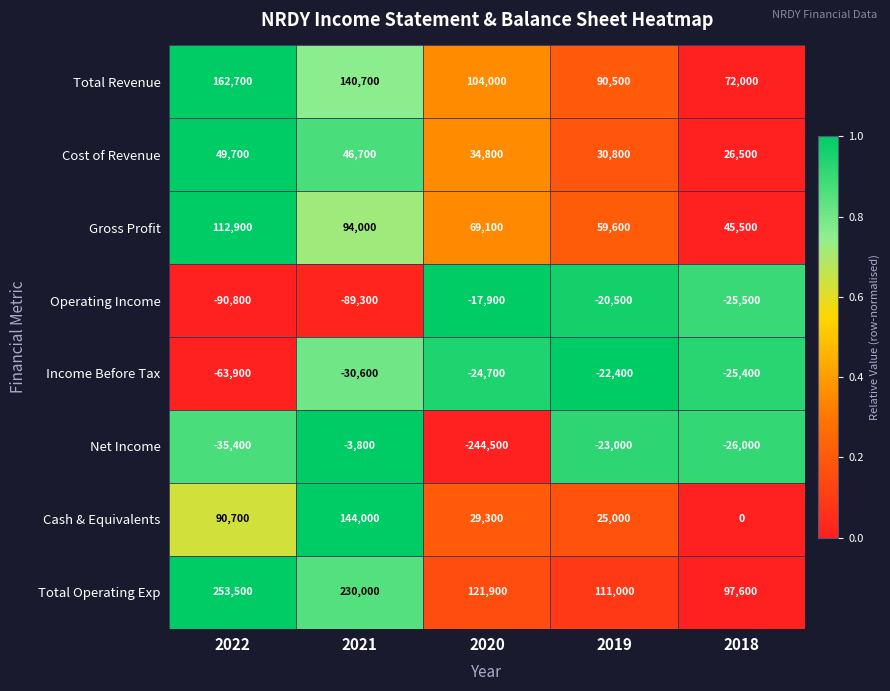

Is it true that Cost of Revenue equals 30800 at 2019?

True